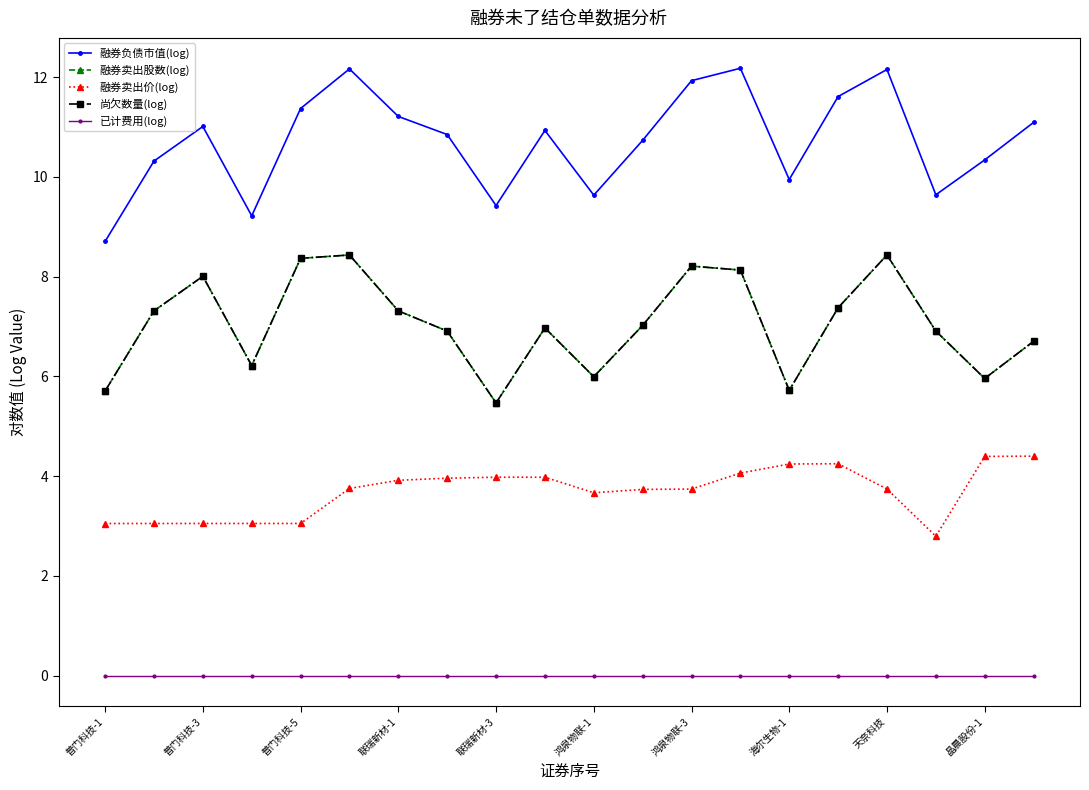

What are all the series names shown in the legend?

融券负债市值(log), 融券卖出股数(log), 融券卖出价(log), 尚欠数量(log), 已计费用(log)